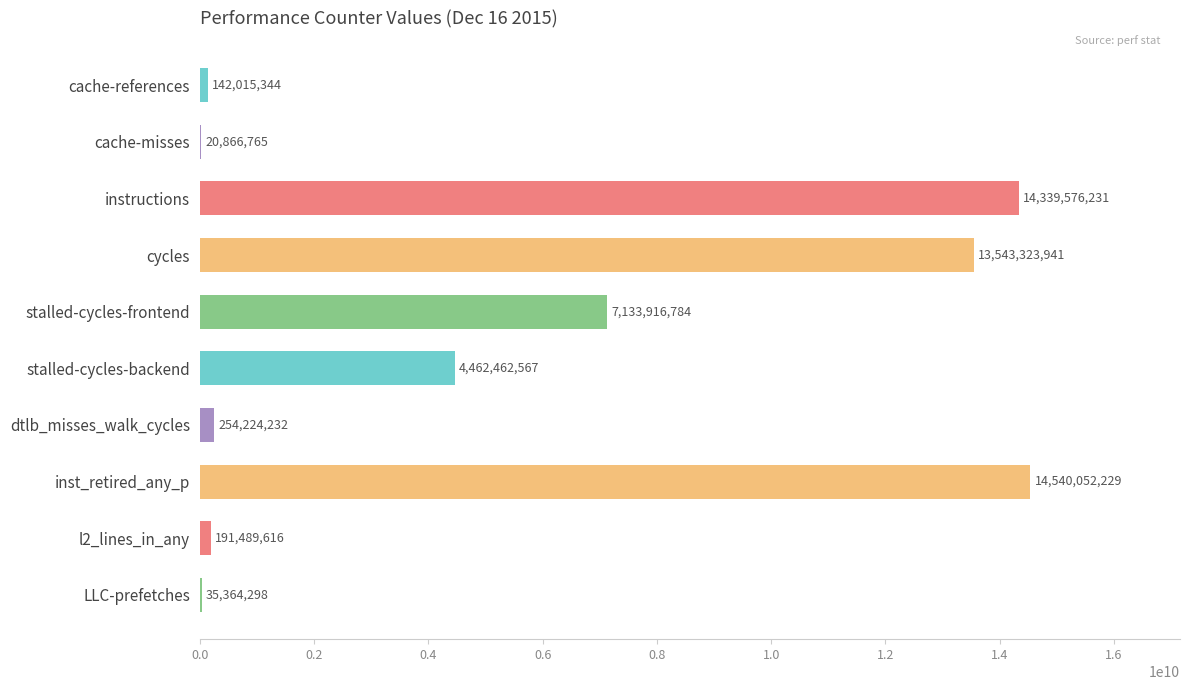

What is the sum of all values?

54663292007